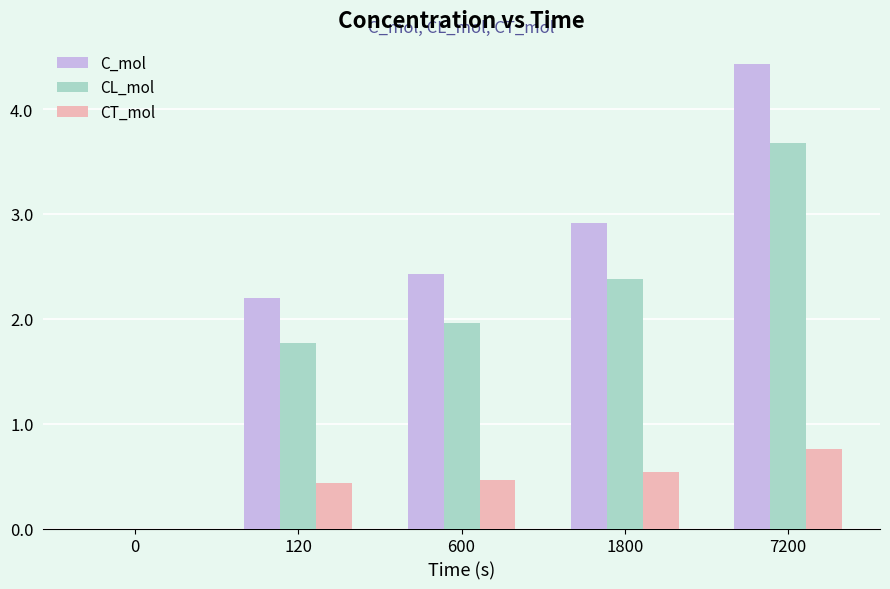

What is the sum of the C_mol values at 7200 and 1800?

7.3